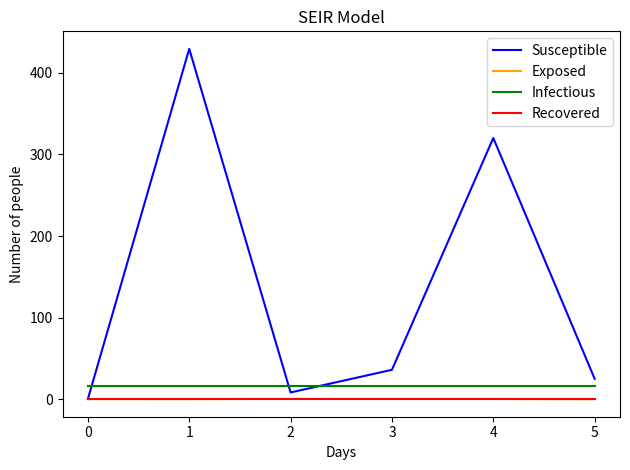

Which series has the largest range (max minus min)?

Susceptible